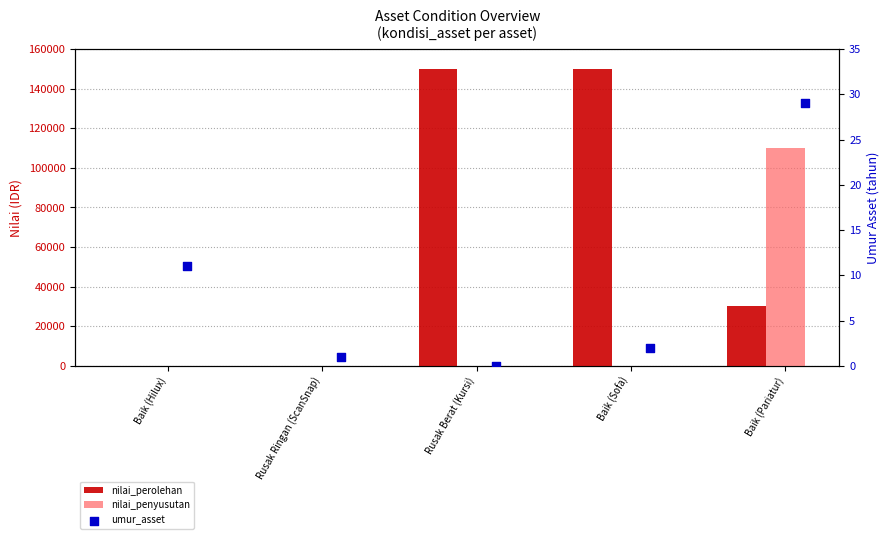

What are all the series names shown in the legend?

nilai_perolehan, nilai_penyusutan, umur_asset